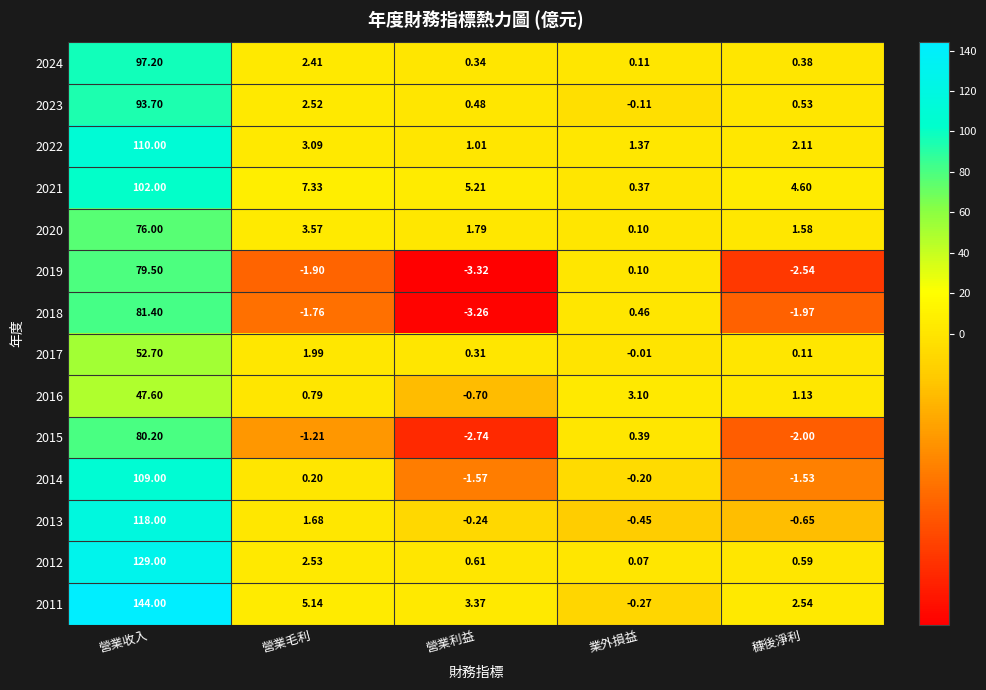

At which category is the sum across all series the highest?

營業收入